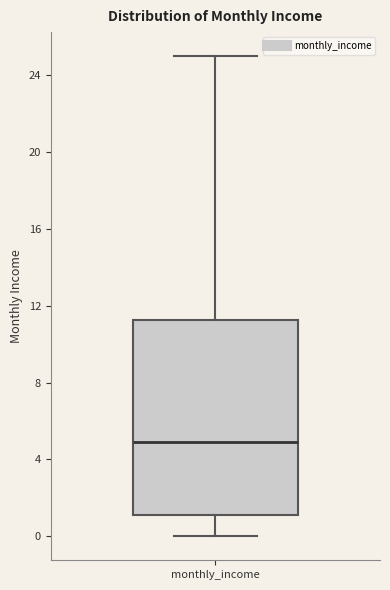

Read this box plot against the y-axis: the position of the median line, the range covered by the box, and the ends of both whiskers. The values are not printed on the chart, so give them approximately, as read against the axis.

median 5, box 1 to 11, whiskers 0 to 25